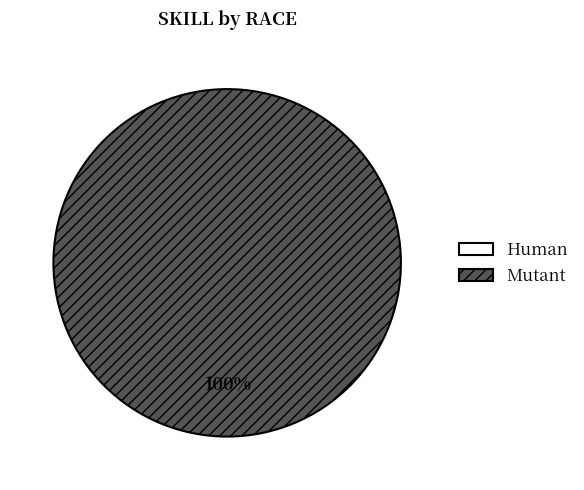

Is there a majority slice in this chart?

Yes